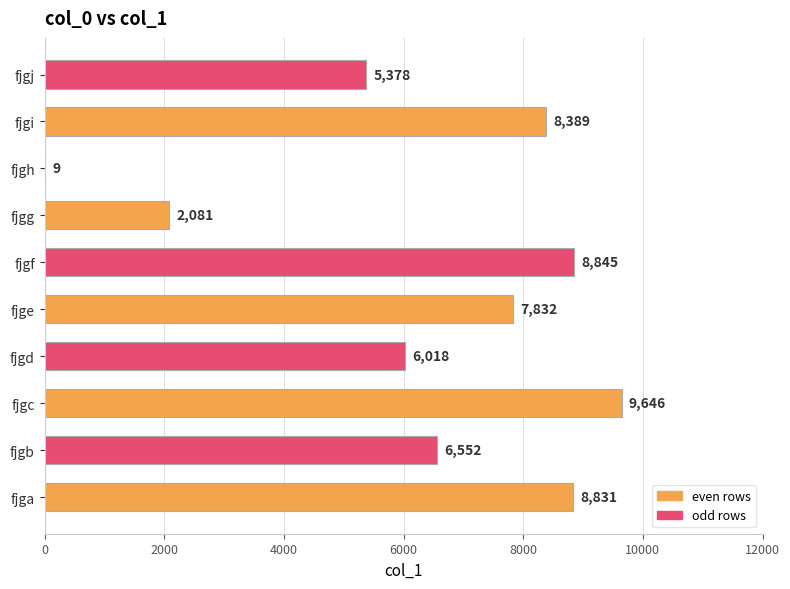

What is the change in value from fjgc to fjge?

-1814